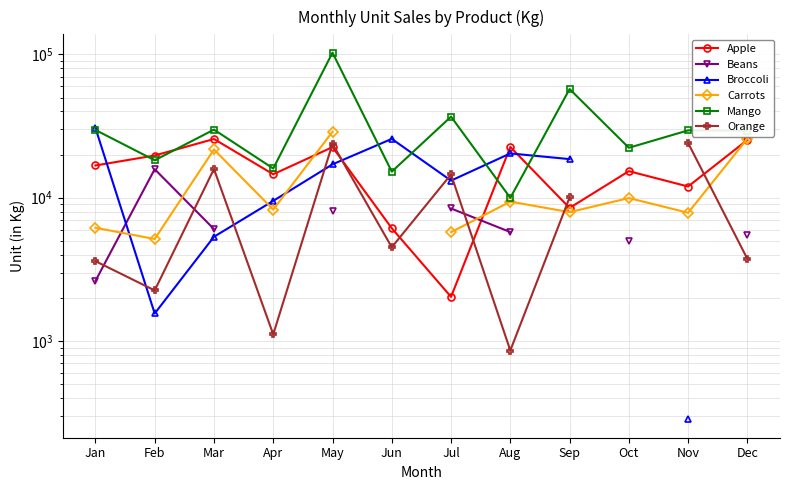

Where does the Apple series first go above 16794?

Feb